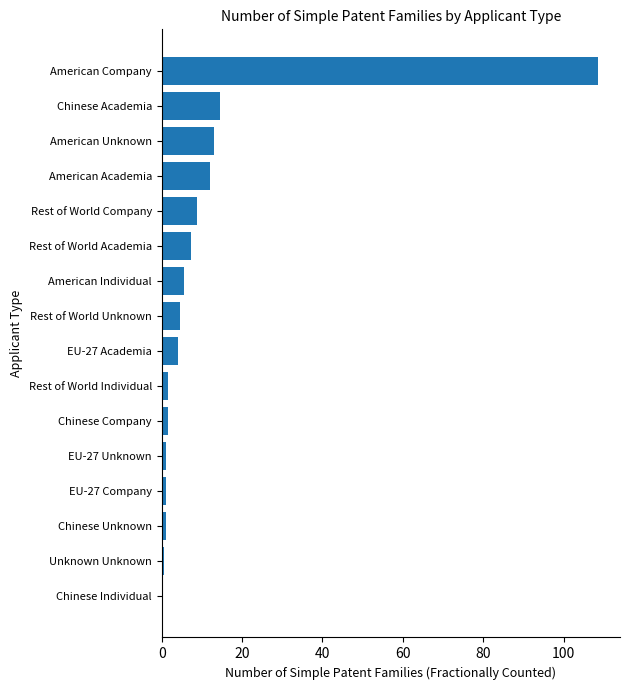

What is the greatest value displayed?

108.6